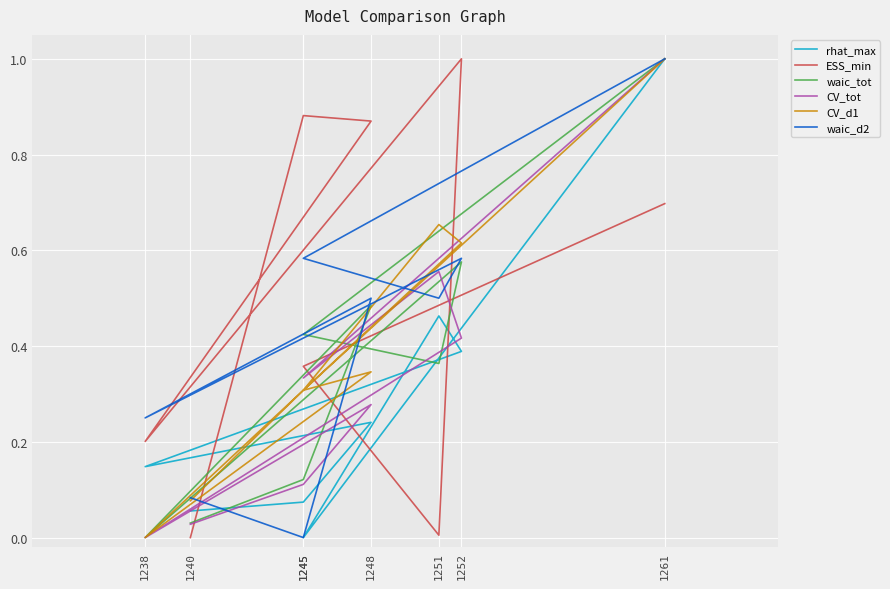

What is the total value across all series at 1252?

3.6